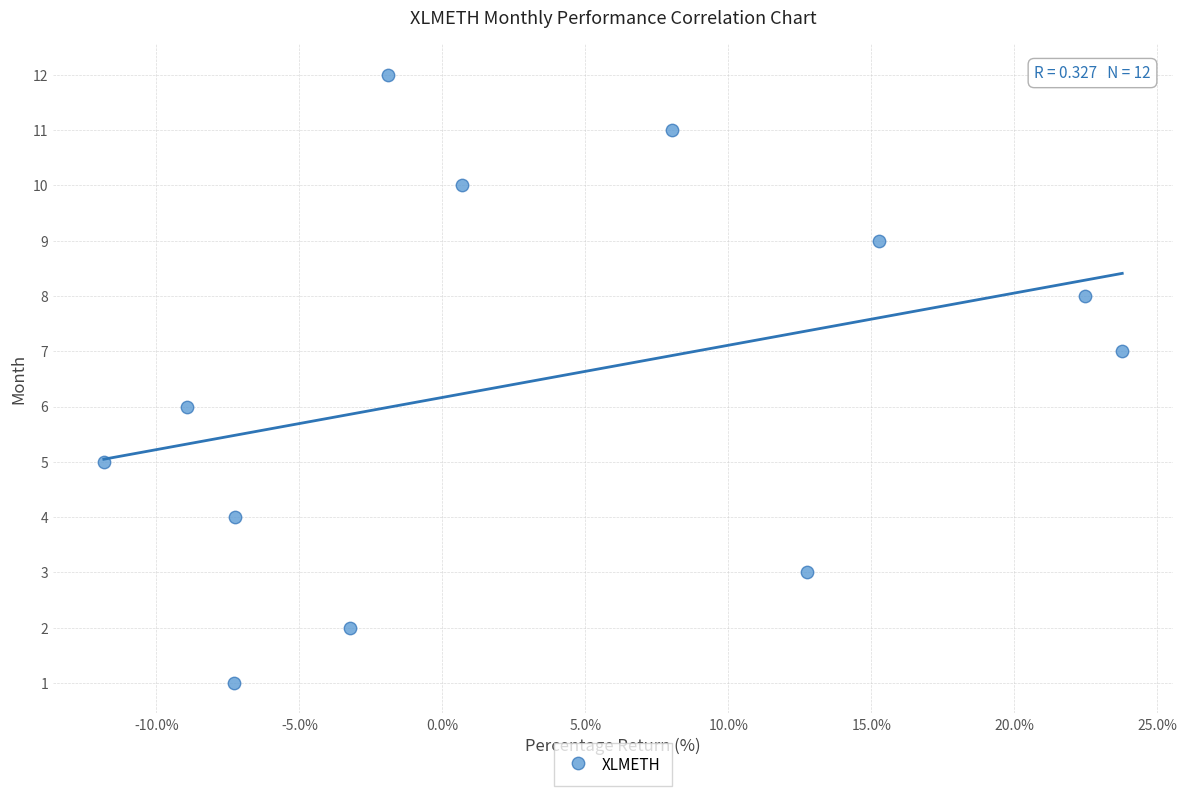

What is the range of Y values (max minus min)?

11